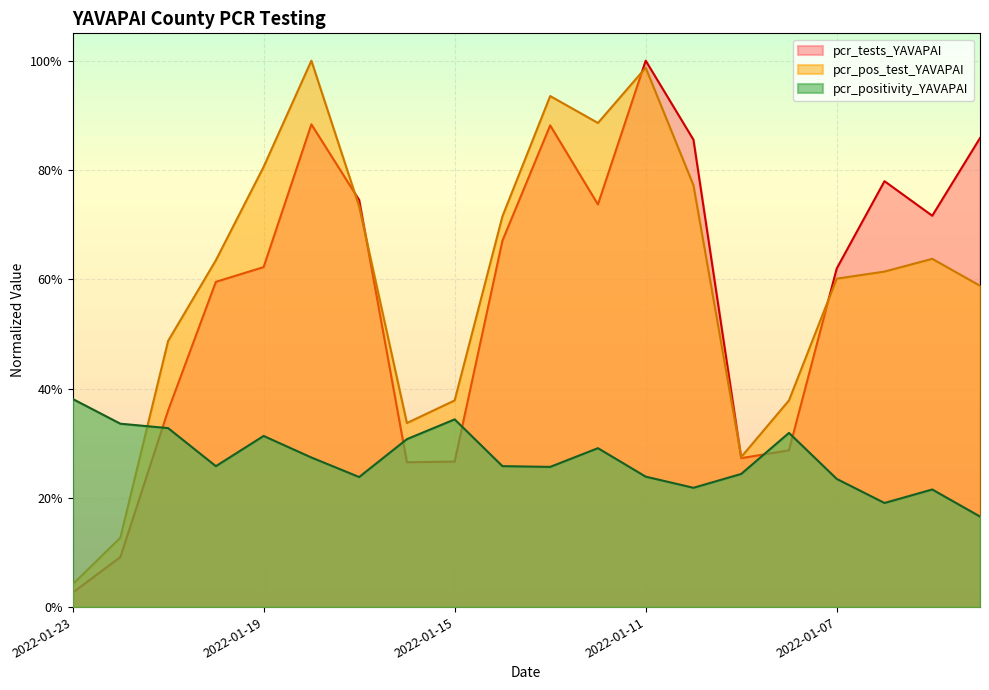

Which series has the largest range (max minus min)?

pcr_tests_YAVAPAI